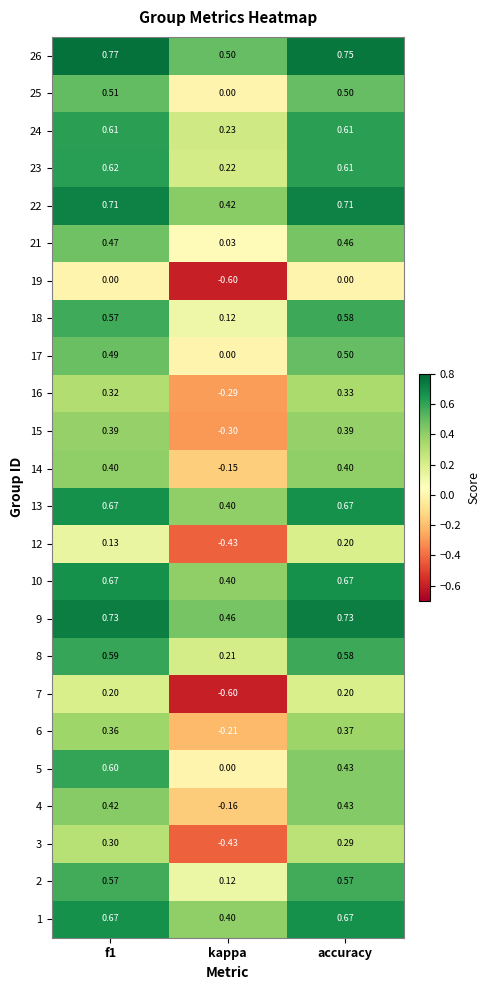

What is the smallest value displayed?

-0.6